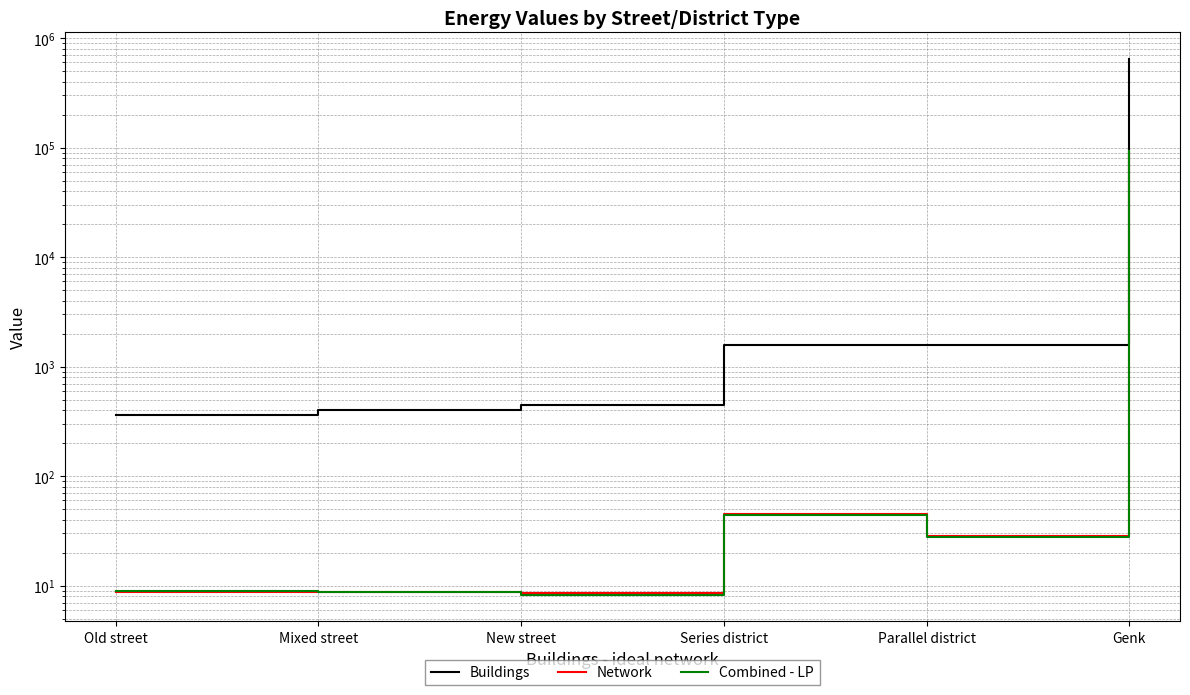

Rank the series at Mixed street from lowest to highest value.

Network, Combined - LP, Buildings